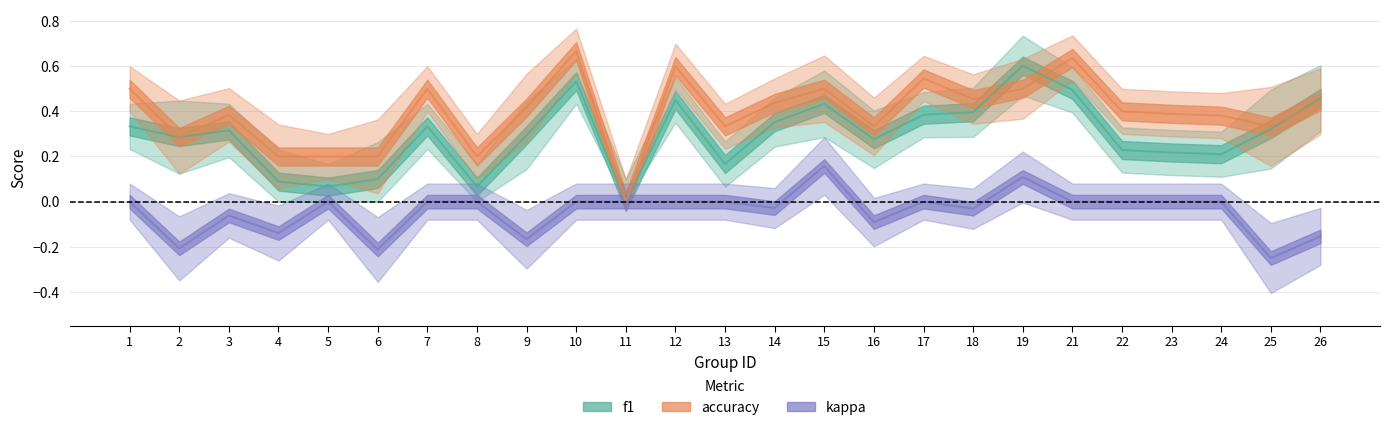

Where is the first local minimum for accuracy?

2